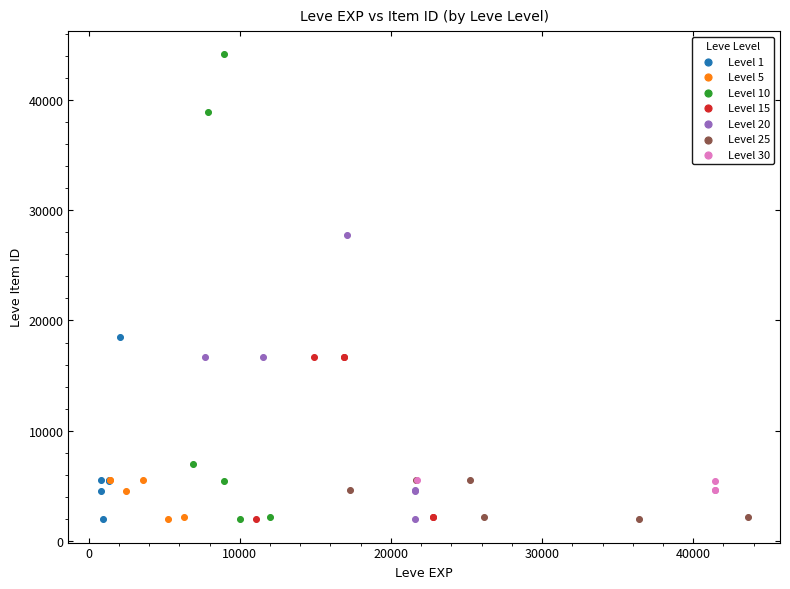

Which series has the widest spread of Y values?

Level 10